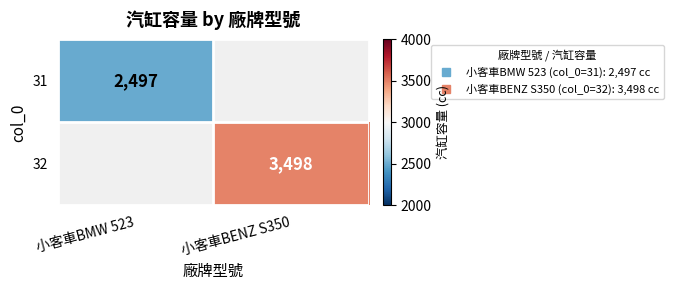

List the series in order of their overall mean, highest first.

32, 31